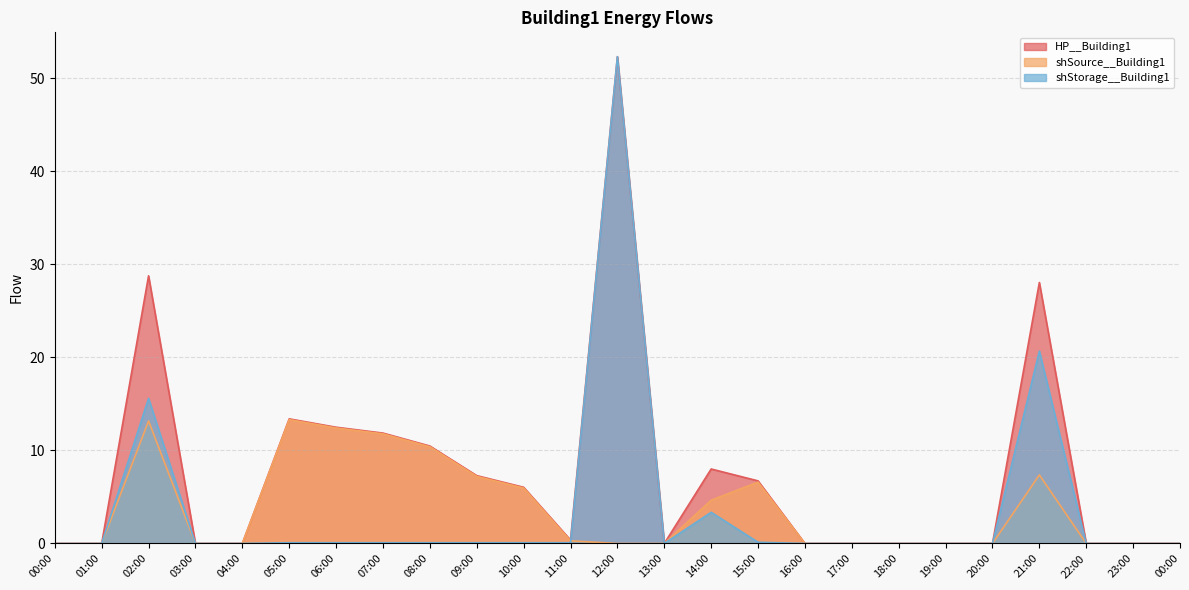

Reading left to right, list all the values displayed in this chart.

HP__Building1: 00:00=0.0	01:00=0.0	02:00=28.8	03:00=0.0	04:00=0.0	05:00=13.4	06:00=12.5	07:00=11.9	08:00=10.5	09:00=7.3	10:00=6.0	11:00=0.4	12:00=52.3	13:00=0.0	14:00=8.0	15:00=6.7	16:00=0.0	17:00=0.0	18:00=0.0	19:00=0.0	20:00=0.0	21:00=28.1	22:00=0.0	23:00=0.0	00:00=0.0
shSource__Building1: 00:00=0.0	01:00=0.0	02:00=13.2	03:00=0.0	04:00=0.0	05:00=13.3	06:00=12.4	07:00=11.8	08:00=10.4	09:00=7.2	10:00=6.0	11:00=0.3	12:00=0.0	13:00=0.0	14:00=4.7	15:00=6.6	16:00=0.0	17:00=0.0	18:00=0.0	19:00=0.0	20:00=0.0	21:00=7.4	22:00=0.0	23:00=0.0	00:00=0.0
shStorage__Building1: 00:00=0.0	01:00=0.0	02:00=15.6	03:00=0.0	04:00=0.0	05:00=0.1	06:00=0.1	07:00=0.1	08:00=0.1	09:00=0.1	10:00=0.1	11:00=0.1	12:00=52.3	13:00=0.0	14:00=3.4	15:00=0.1	16:00=0.0	17:00=0.0	18:00=0.0	19:00=0.0	20:00=0.0	21:00=20.7	22:00=0.0	23:00=0.0	00:00=0.0